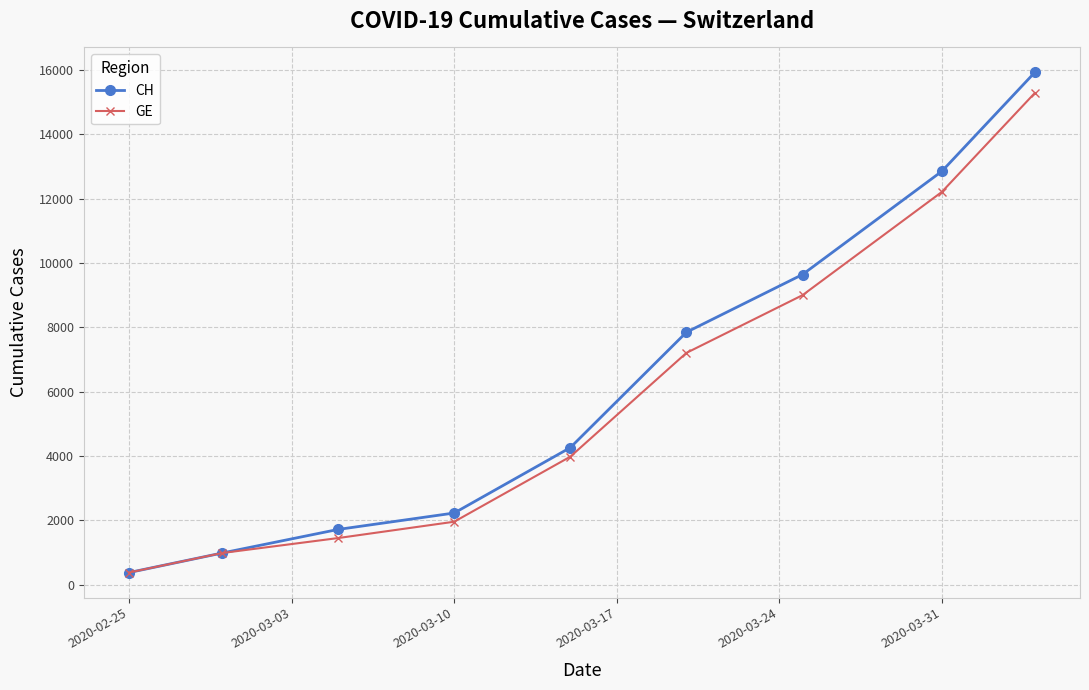

Reading right to left, list all the values displayed in this chart.

CH: 15926	12852	9642	7847	4259	2226	1715	981	375
GE: 15284	12210	9000	7205	3978	1955	1447	981	375